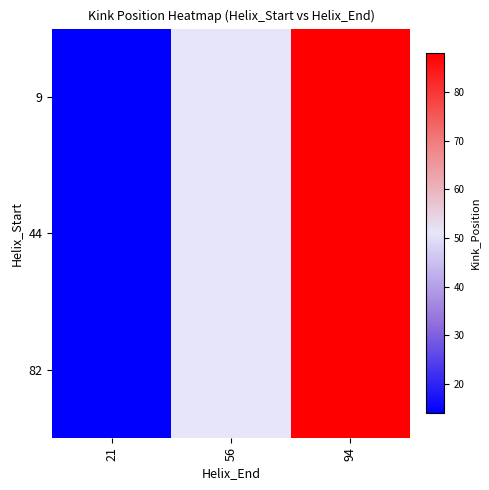

Reading left to right, what are all the values shown in this chart?

9: 21=14	56=51	94=88
44: 21=14	56=51	94=88
82: 21=14	56=51	94=88